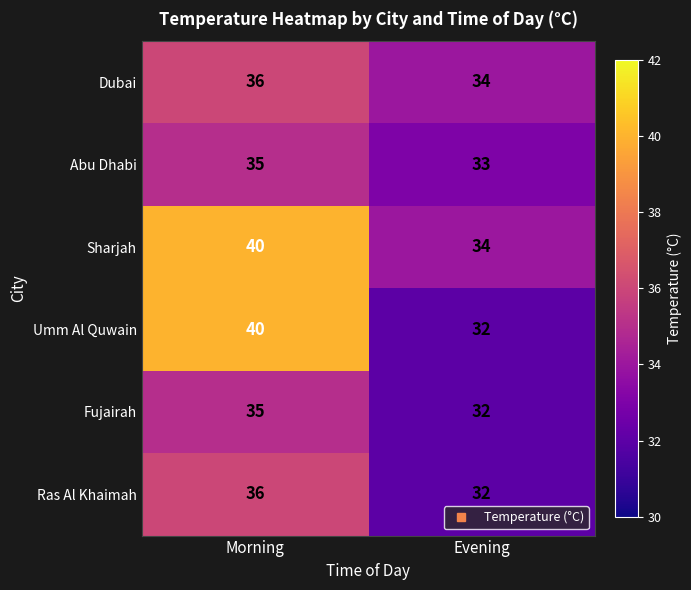

What is the total value across all series at Evening?

197